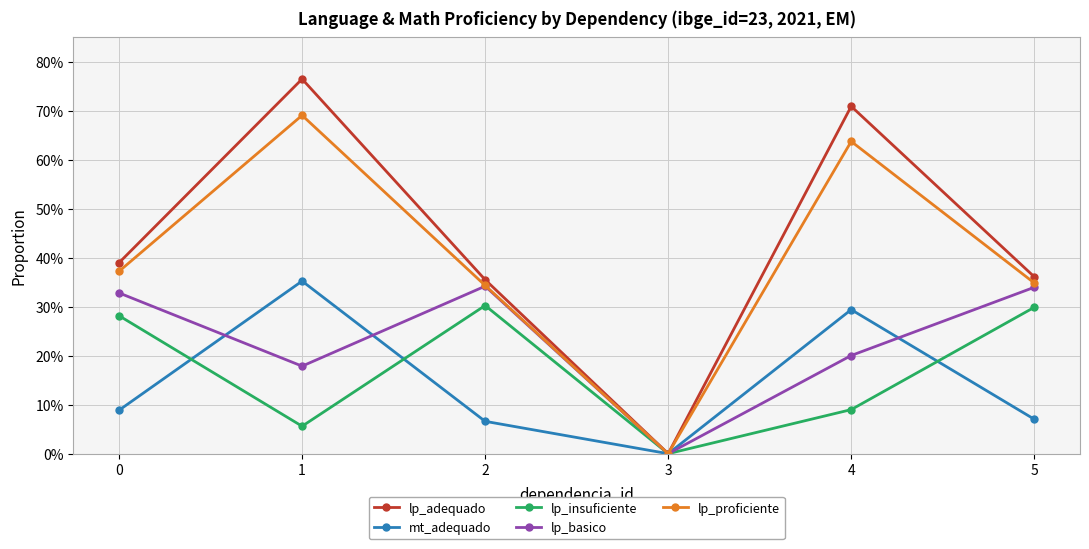

Which series changed the most between 1 and 3?

lp_adequado